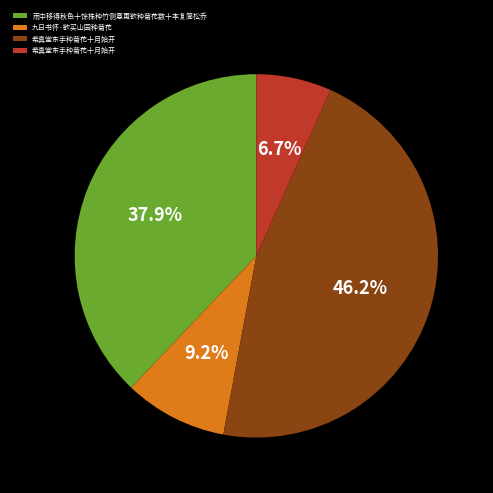

Is there a majority slice in this chart?

No